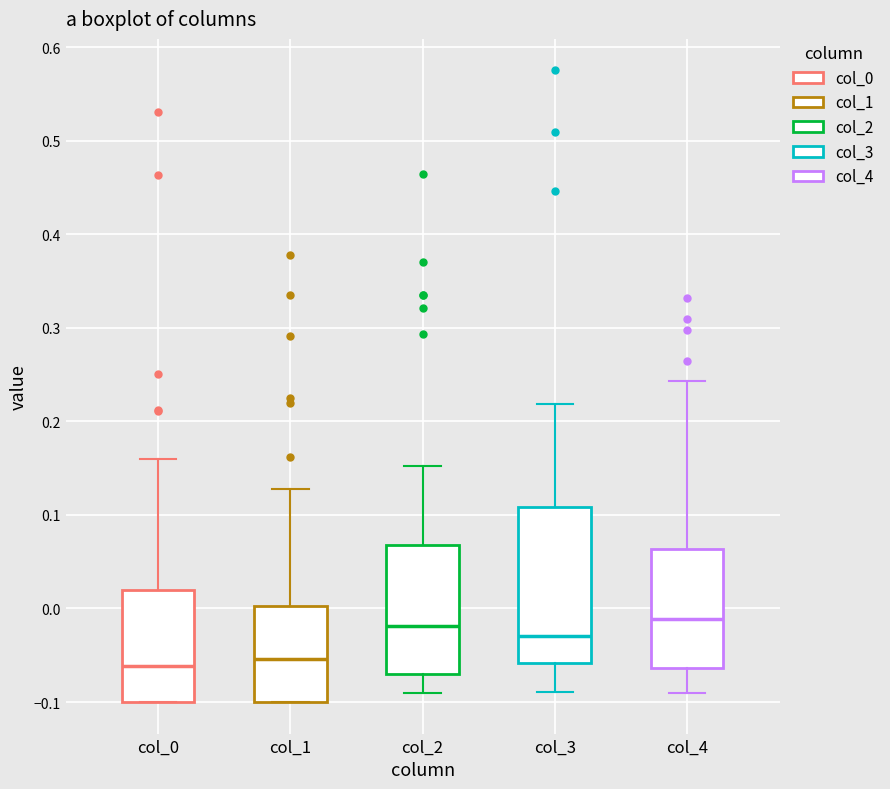

Reading left to right, transcribe this box plot: for each box, give where its median line is, the range the box spans, and where its two whiskers end, as read against the y-axis. The values are not printed on the chart, so give them approximately, as read against the axis.

col_0: median -0.06, box -0.10 to 0.02, whiskers -0.10 to 0.16
col_1: median -0.05, box -0.10 to 0.00, whiskers -0.10 to 0.13
col_2: median -0.02, box -0.07 to 0.07, whiskers -0.09 to 0.15
col_3: median -0.03, box -0.06 to 0.11, whiskers -0.09 to 0.22
col_4: median -0.01, box -0.06 to 0.06, whiskers -0.09 to 0.24